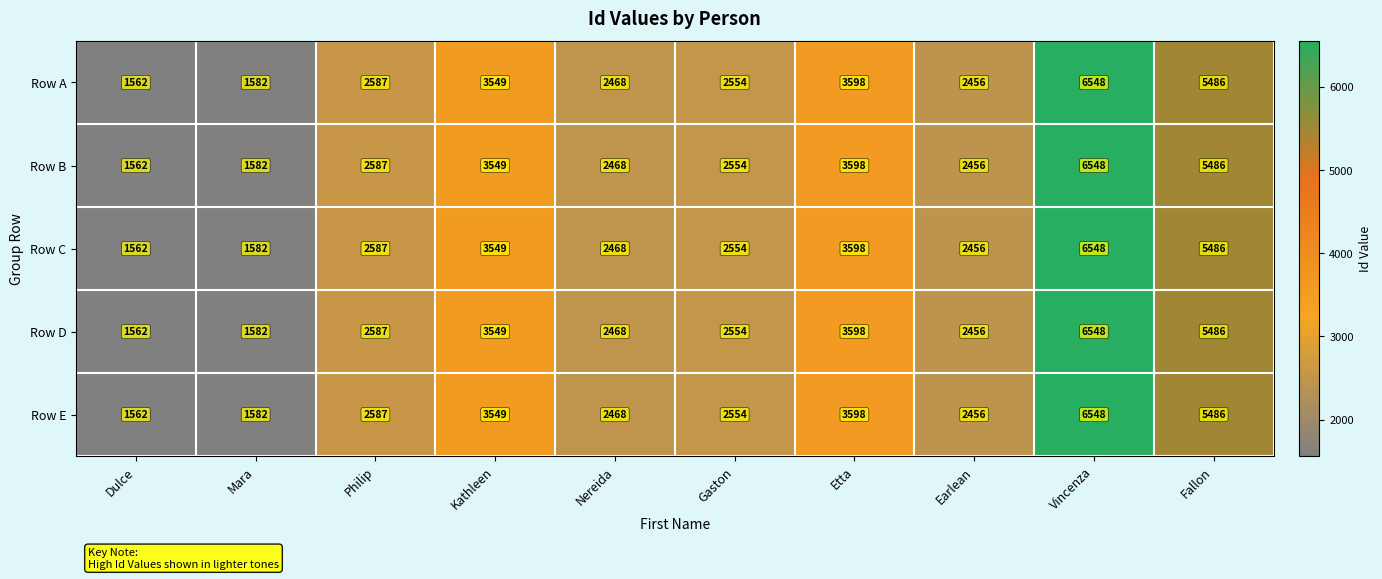

Rank the categories by Row B value from lowest to highest.

Dulce, Mara, Earlean, Nereida, Gaston, Philip, Kathleen, Etta, Fallon, Vincenza